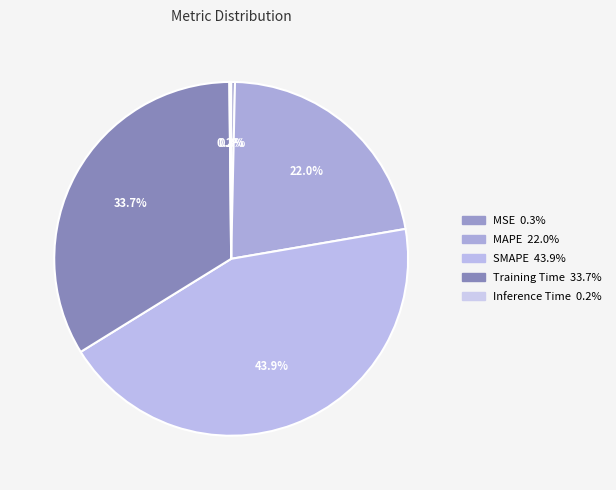

How many slices are in this pie chart?

5